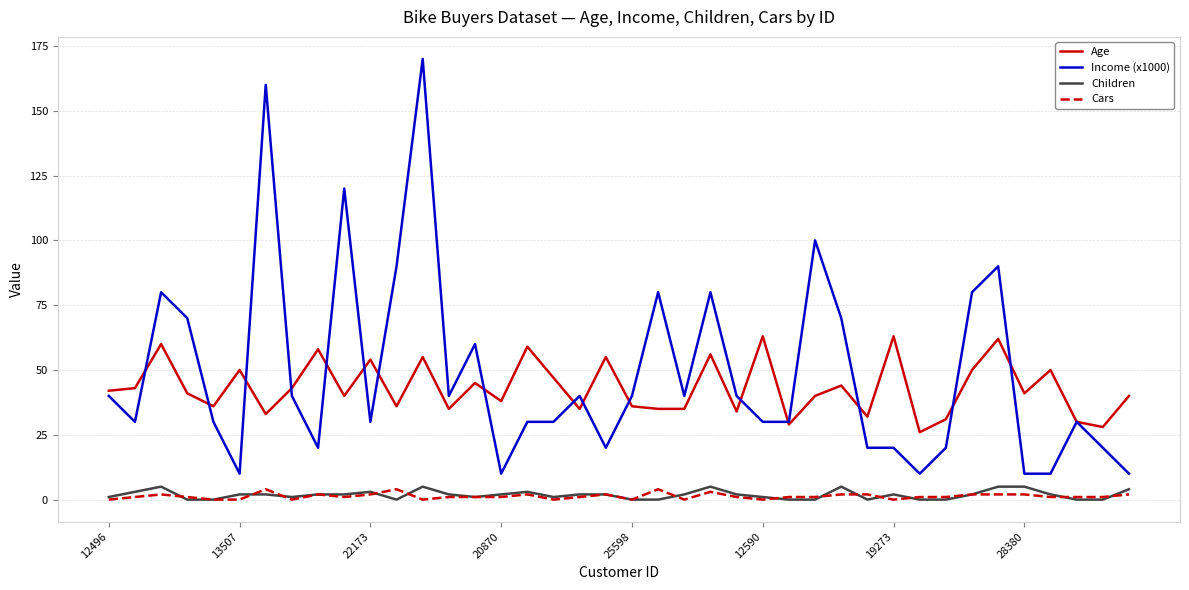

True or false: Age and Children cross at least once.

False